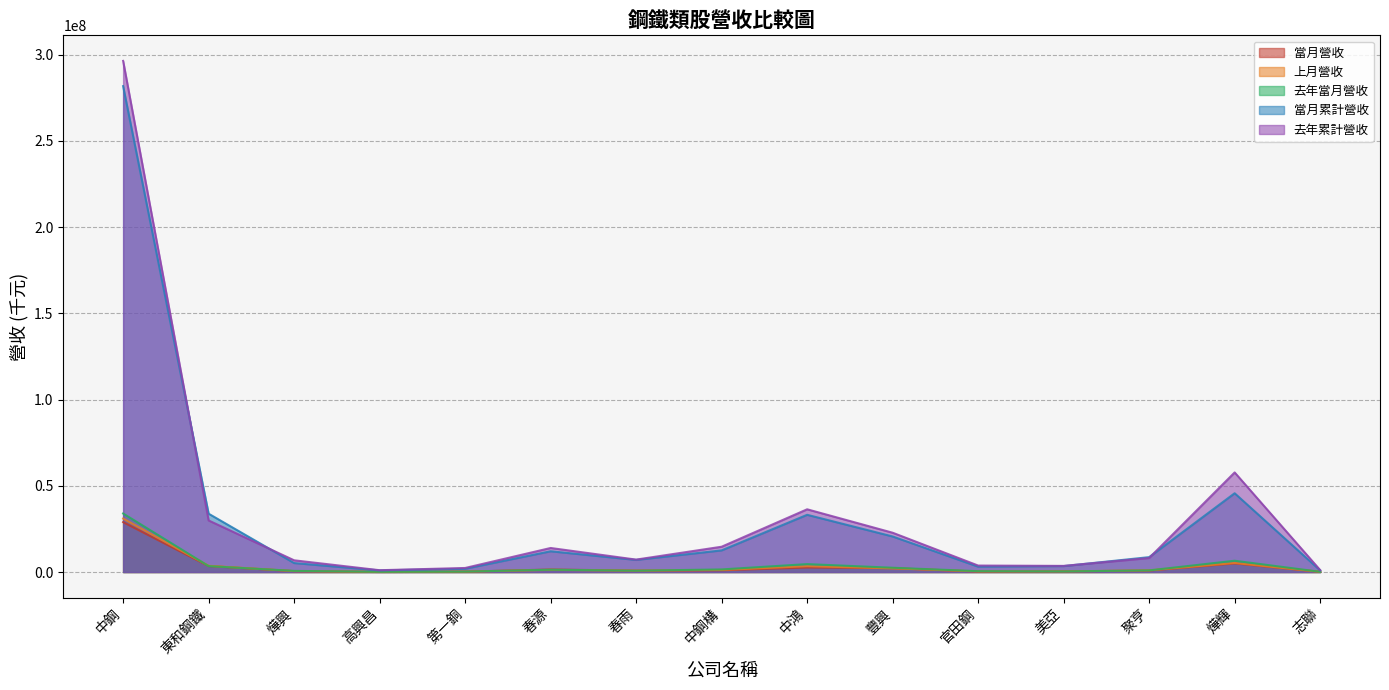

Where is the first local minimum for 當月累計營收?

高興昌